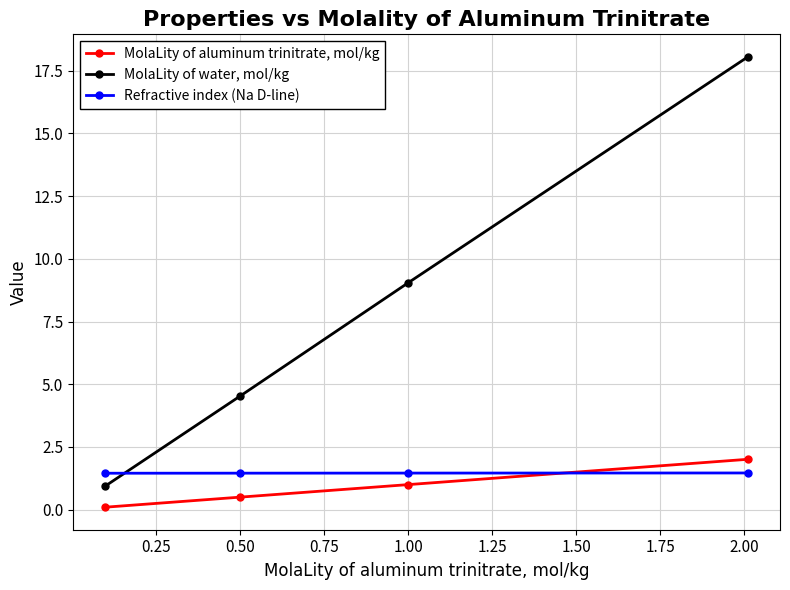

What is the value of the MolaLity of aluminum trinitrate, mol/kg point at the 2nd from the left?

0.5